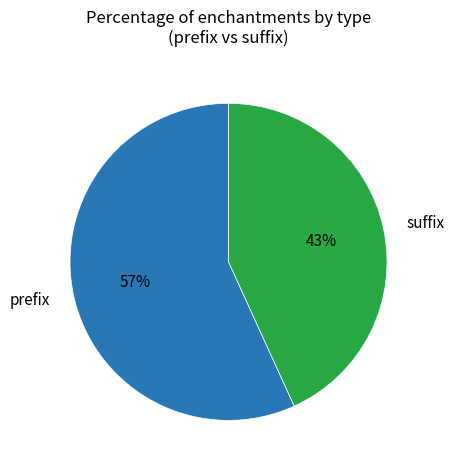

What is the smallest slice in the pie chart?

suffix